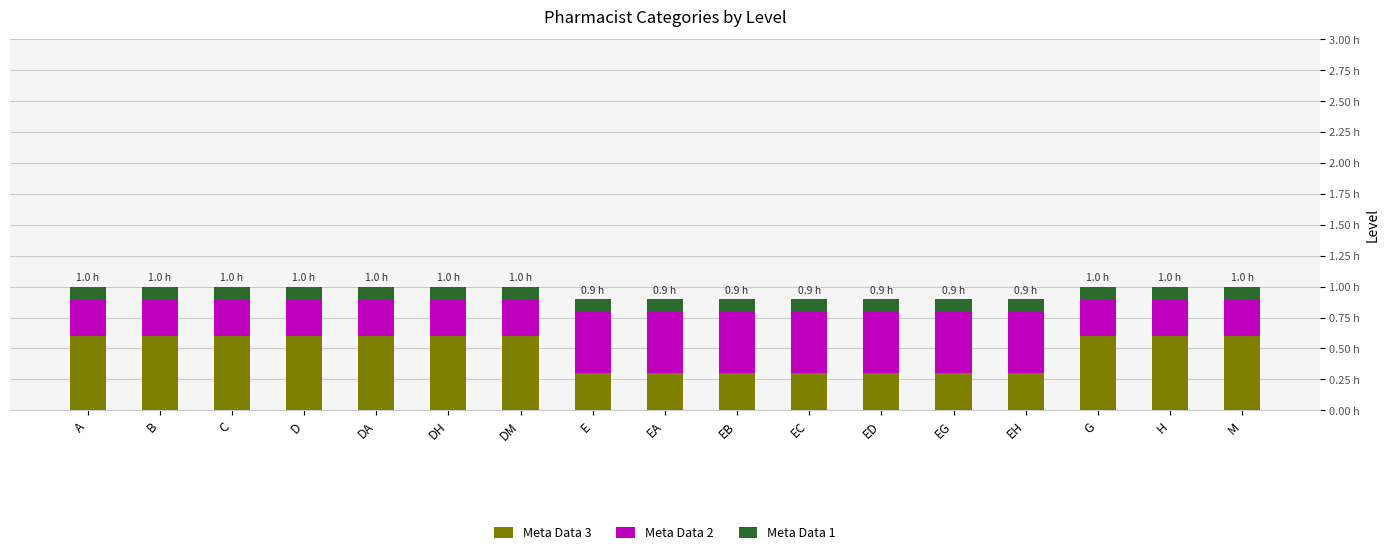

What are all the series names shown in the legend?

Meta Data 3, Meta Data 2, Meta Data 1